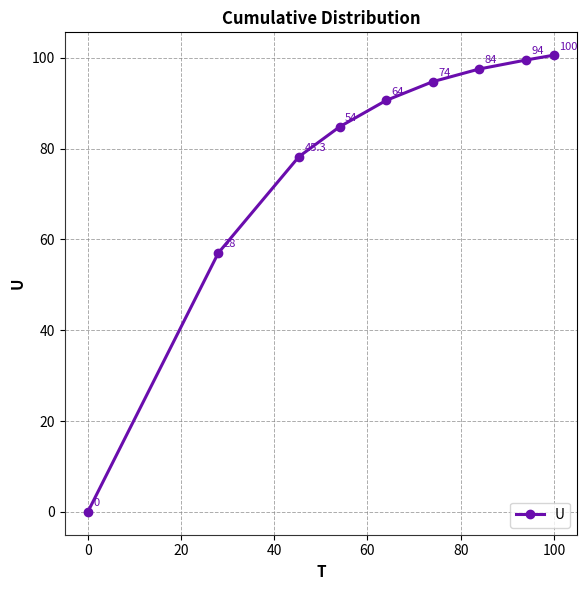

What is the maximum value shown in the chart?

100.6